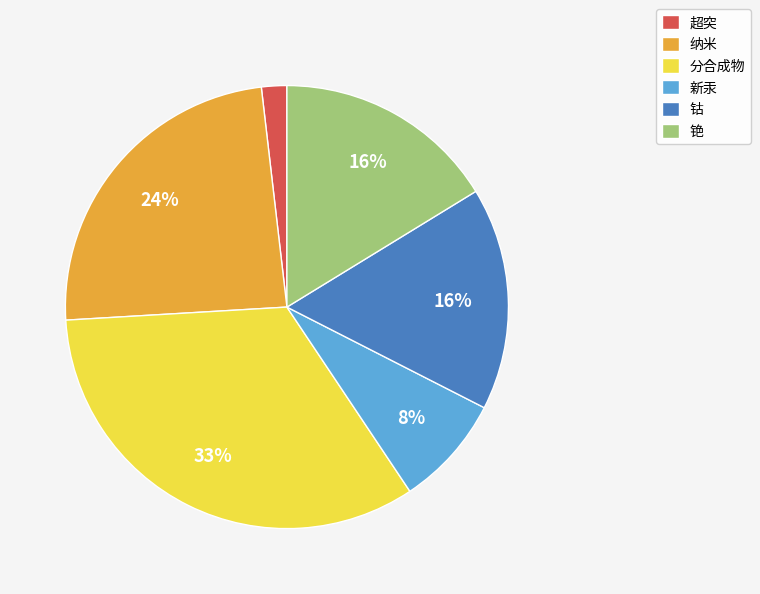

Does 新汞 represent more than half of the total?

No